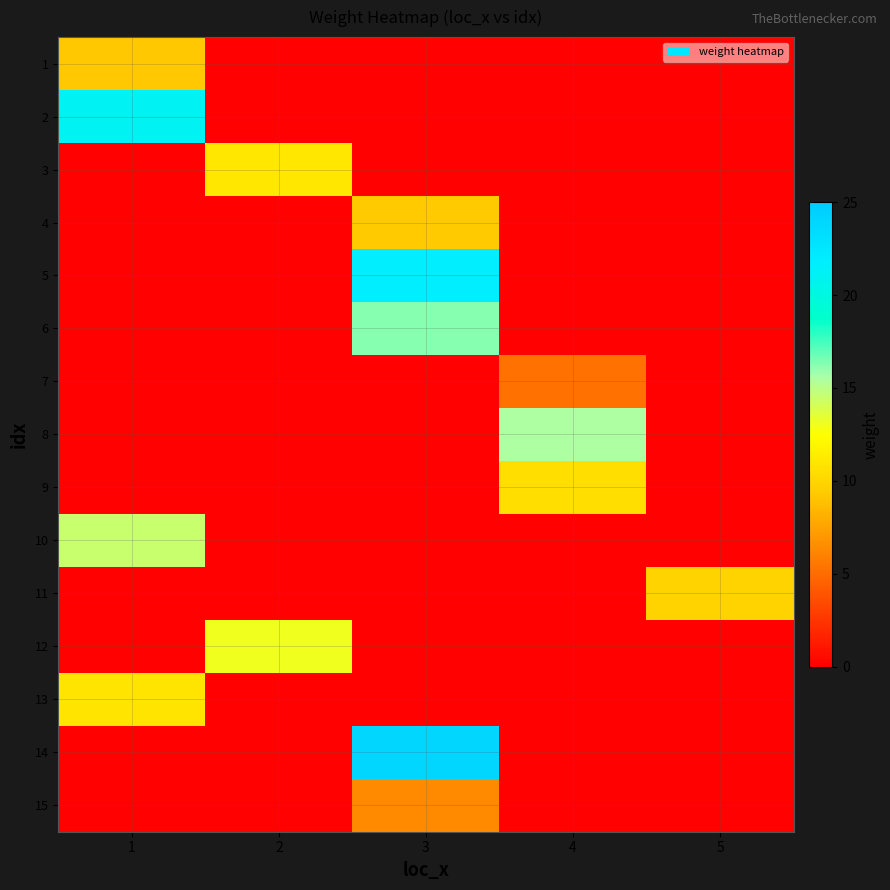

At which category does the chart reach its peak across all series?

3